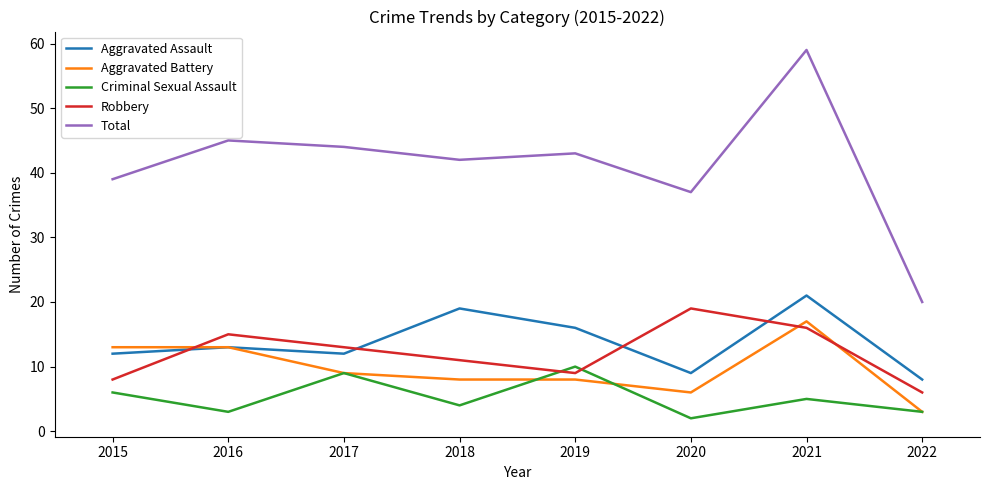

The value of Total at 2019 is 75. True or false?

False